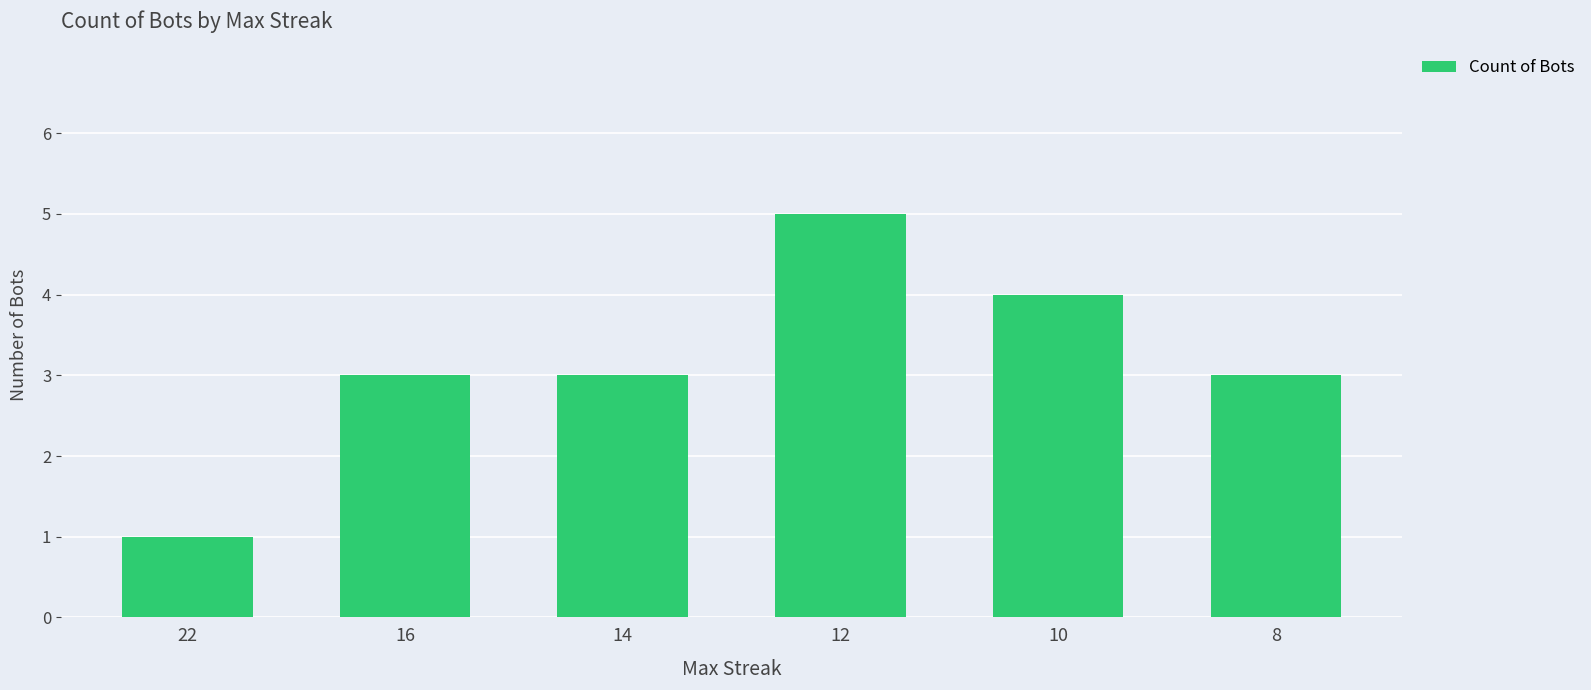

Are the bars horizontal?

No